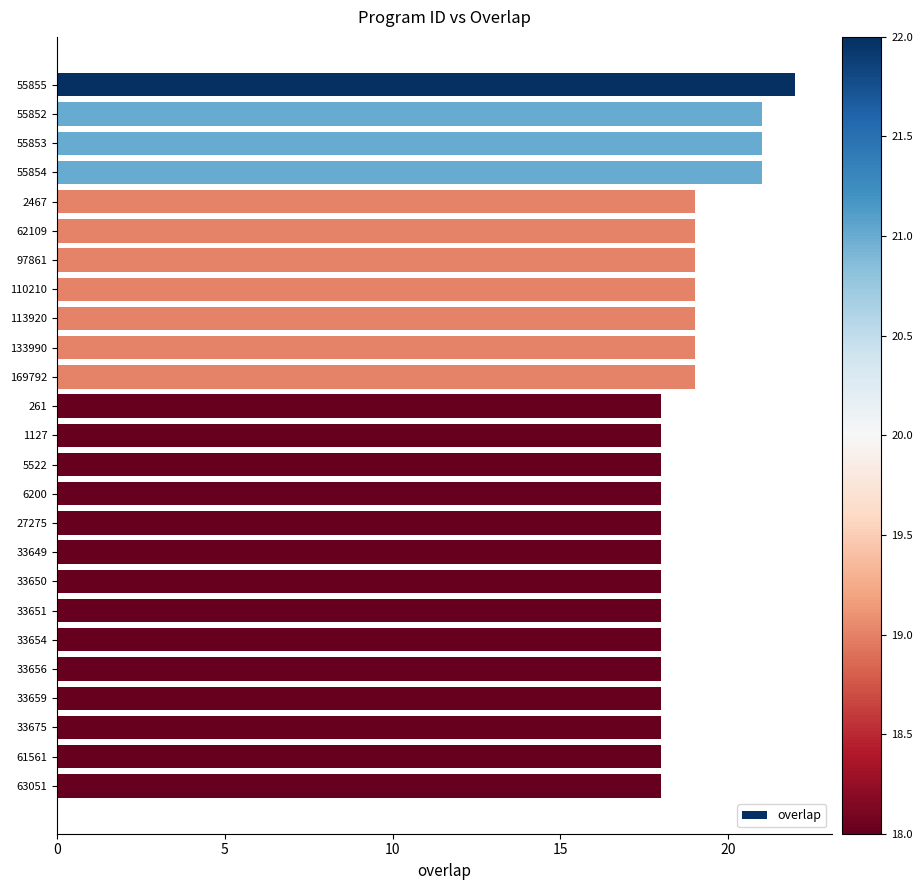

What is the sum of the values at 33656 and 33659?

36